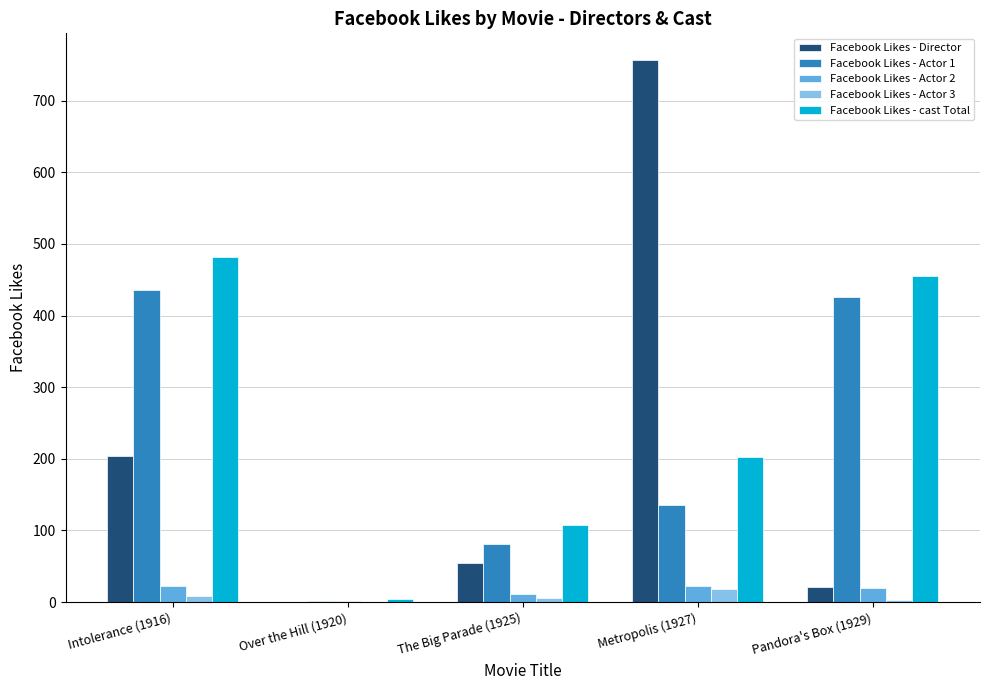

What is the sum of all Facebook Likes - Director values?

1035